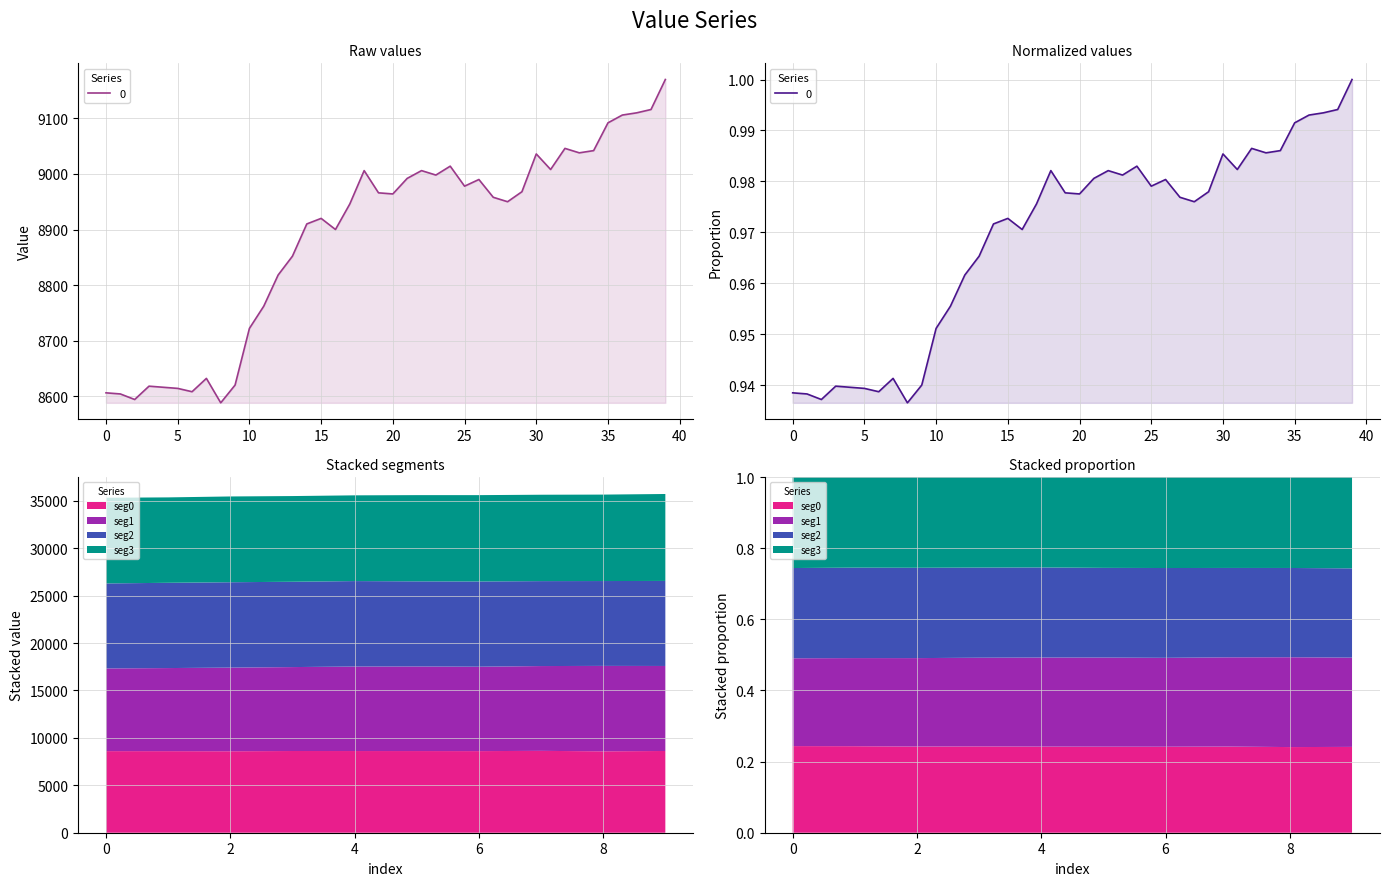

At which label is the value closest to 8879?

16